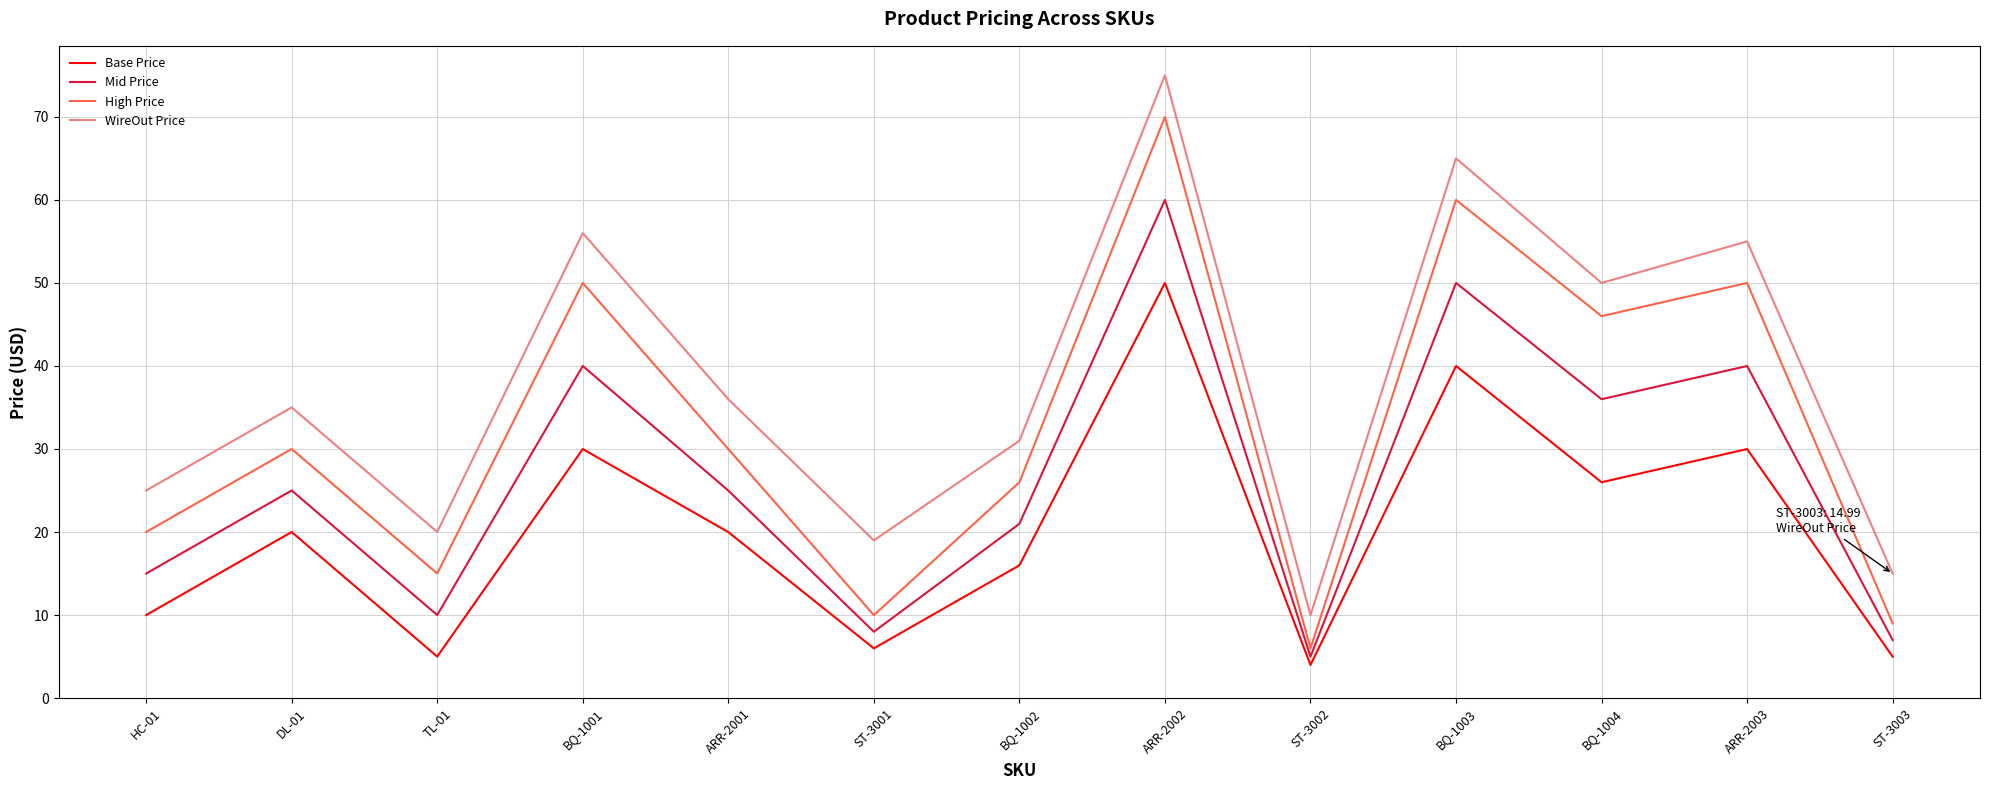

List the series in order of their peak value, highest first.

WireOut Price, High Price, Mid Price, Base Price